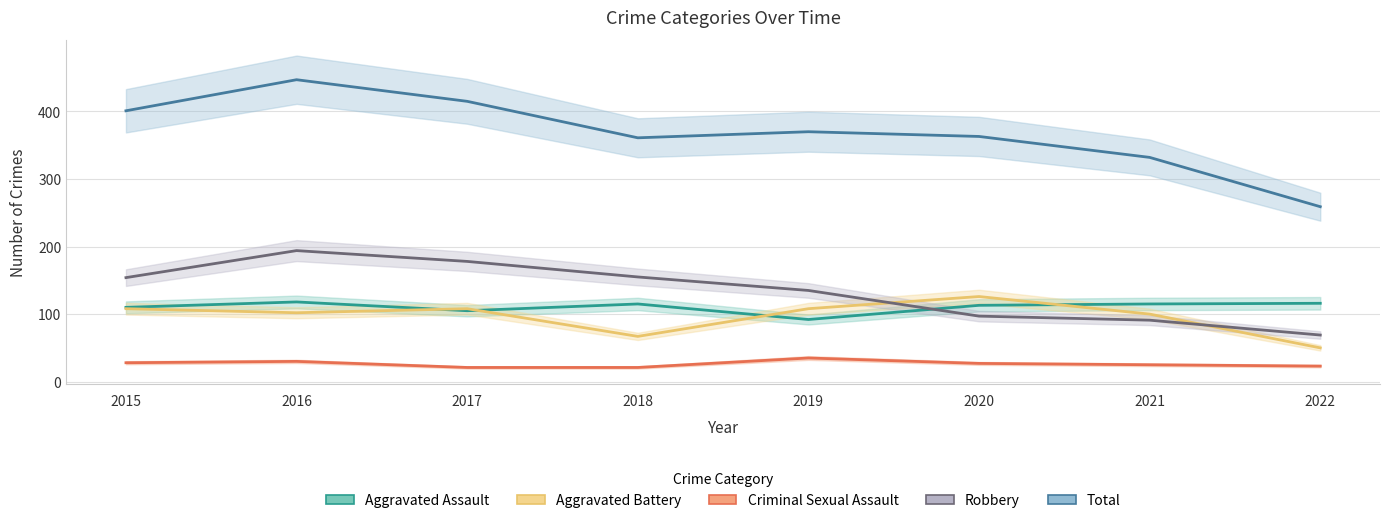

Is this an area chart (filled region under the line)?

No